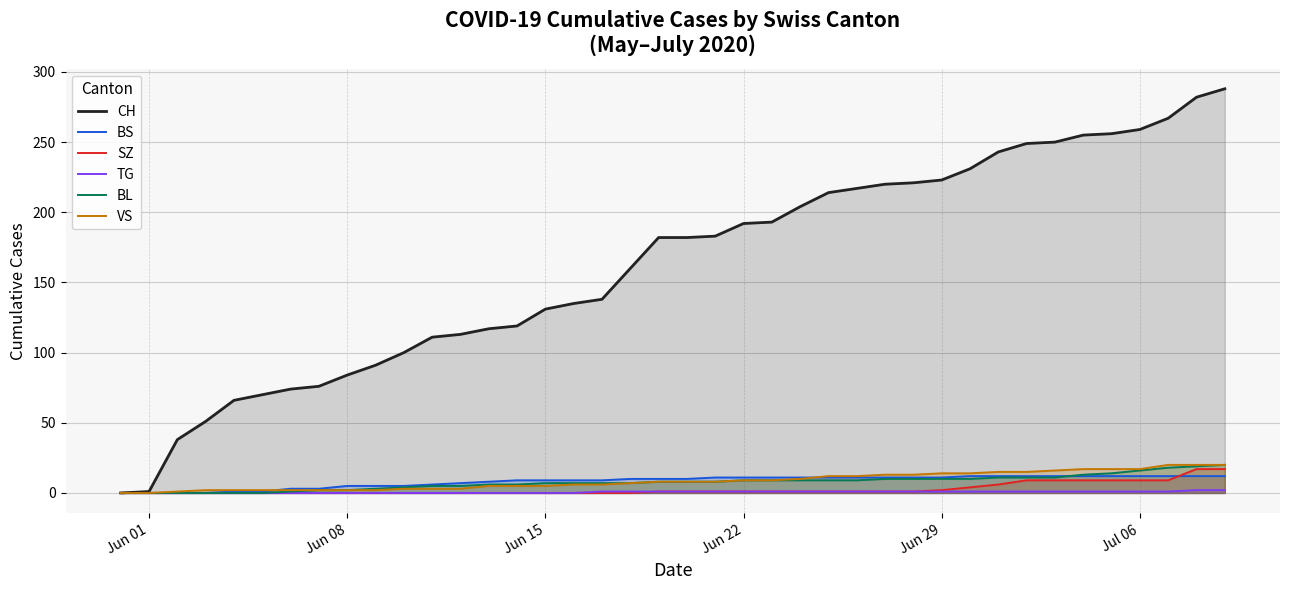

Which series has the widest spread of values?

CH